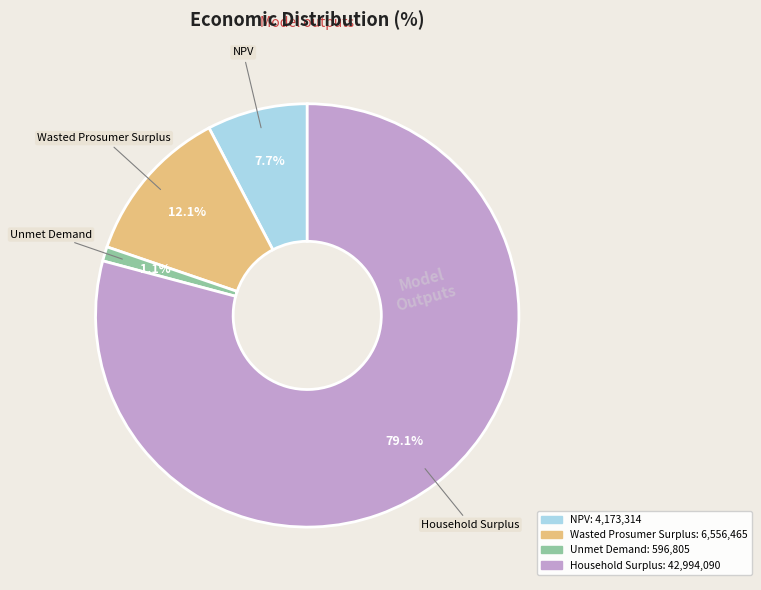

Is there a majority slice in this chart?

Yes